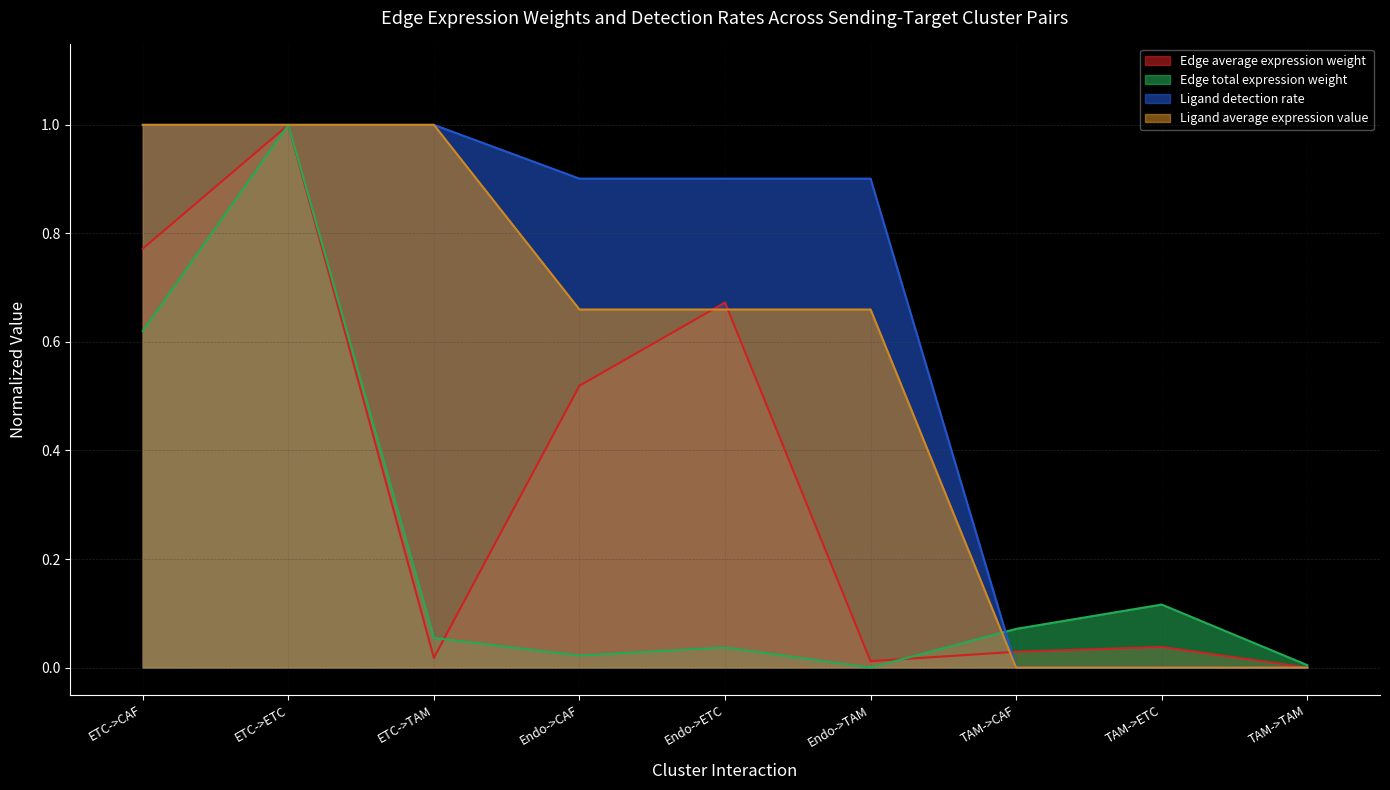

Between ETC->CAF and ETC->ETC, which is larger?

ETC->ETC